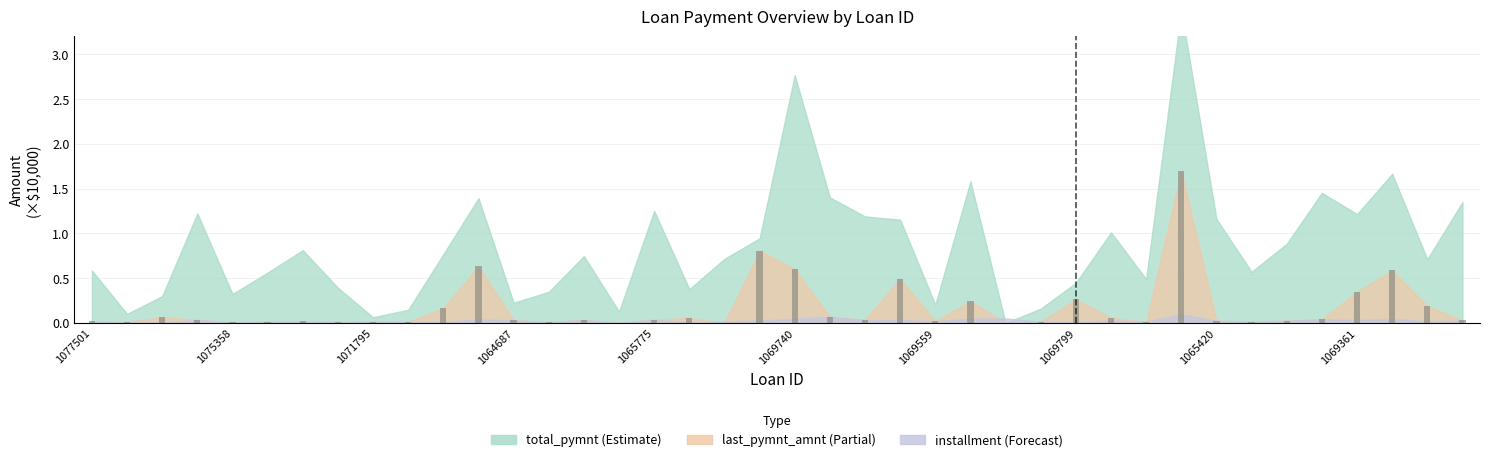

The installment series shows 0.0 at 34. True or false?

True